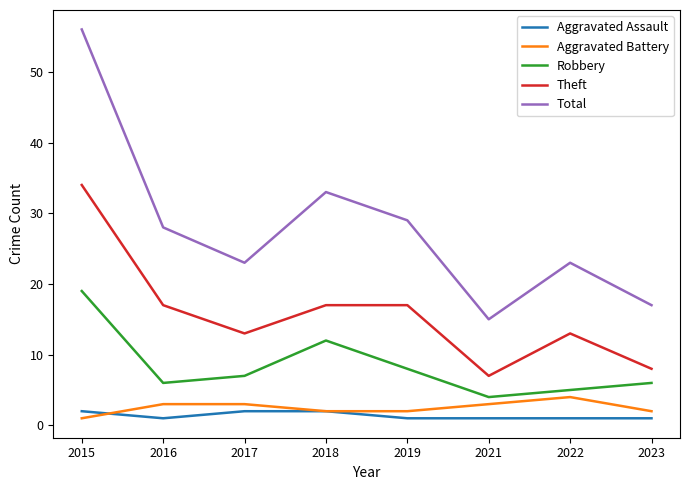

Which series has the largest range (max minus min)?

Total